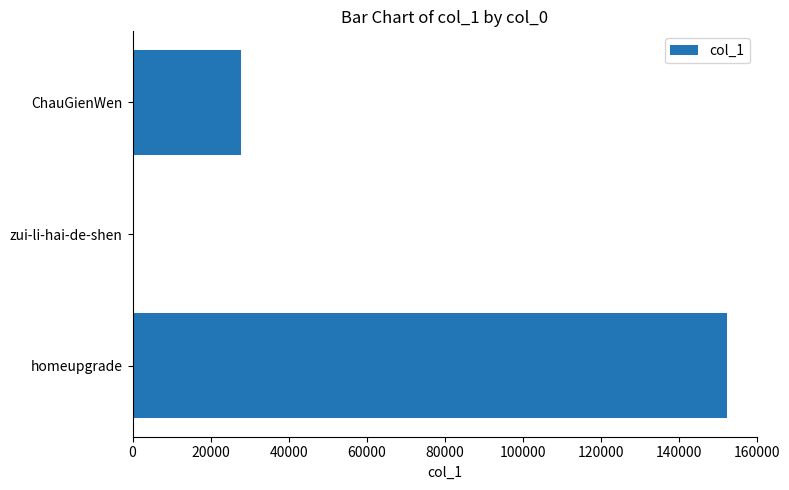

The value at homeupgrade is 262835. True or false?

False